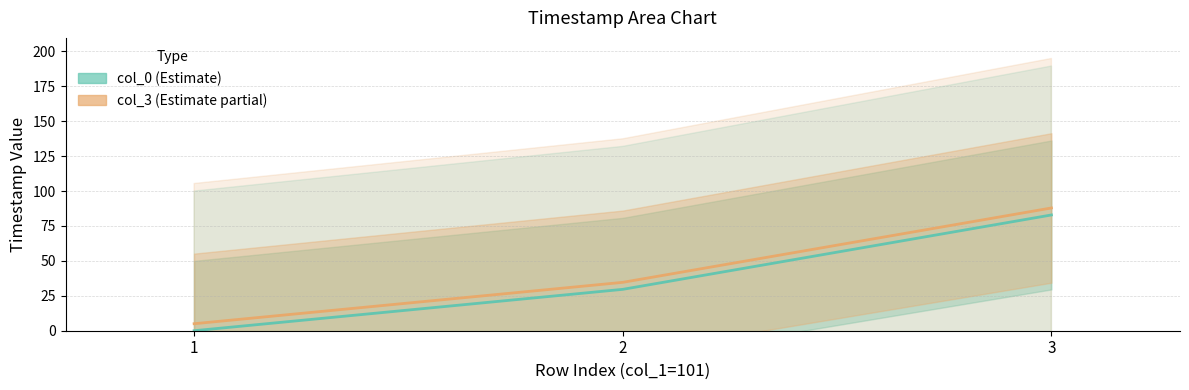

True or false: col_0 has a value of 120.8 at 3.

False